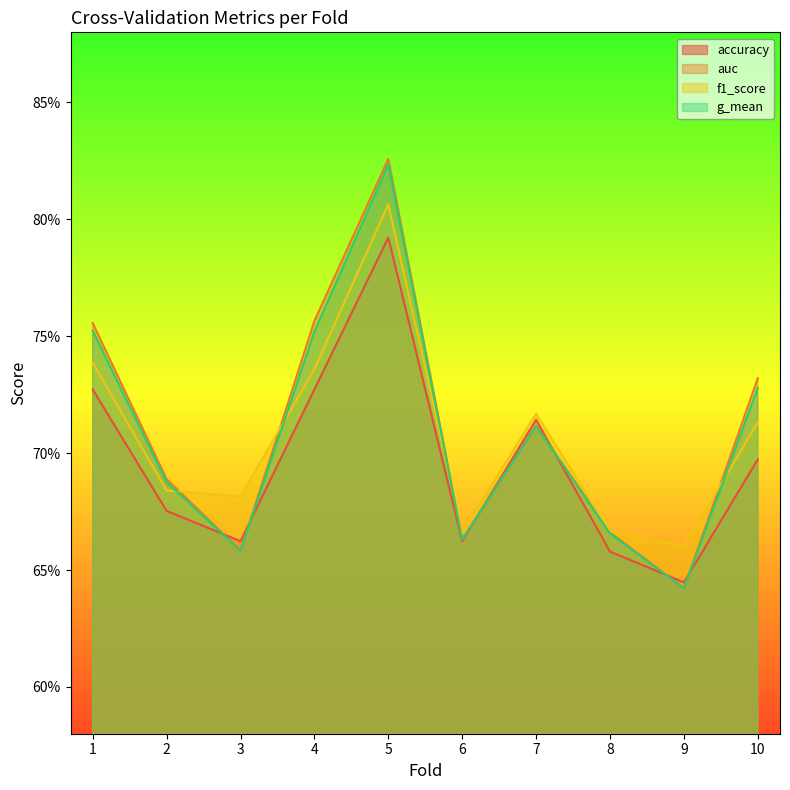

What is the sum of the auc values at 6 and 5?

1.5